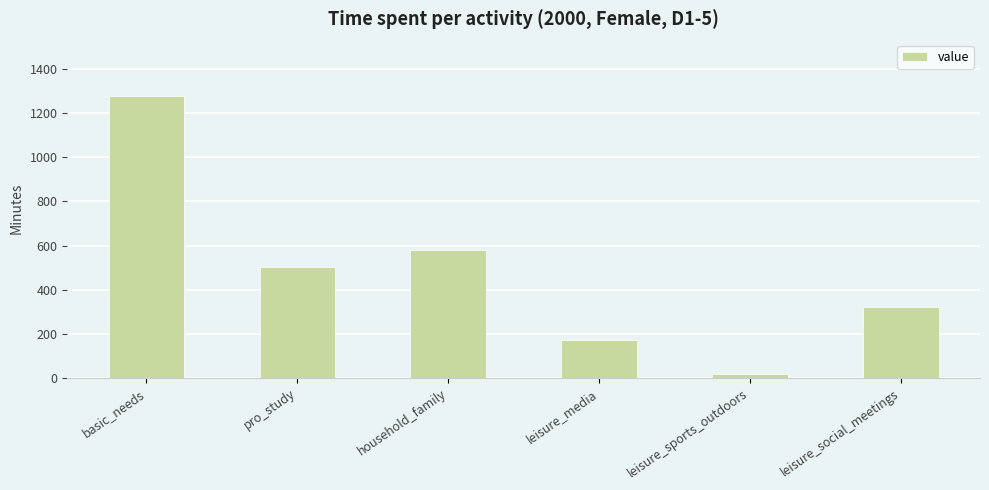

Which category has the lowest value across all series?

leisure_sports_outdoors